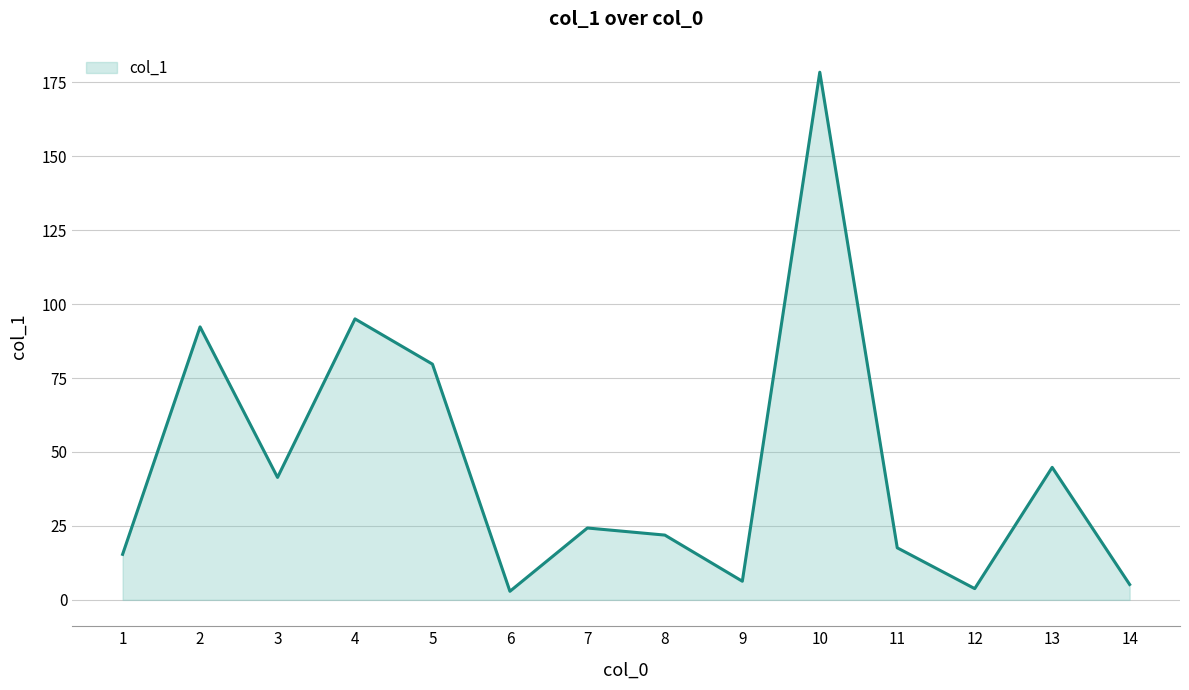

Reading right to left, what are all the values shown in this chart?

5.2	44.8	3.8	17.6	178.4	6.3	21.9	24.3	2.9	79.7	95.0	41.4	92.3	15.4